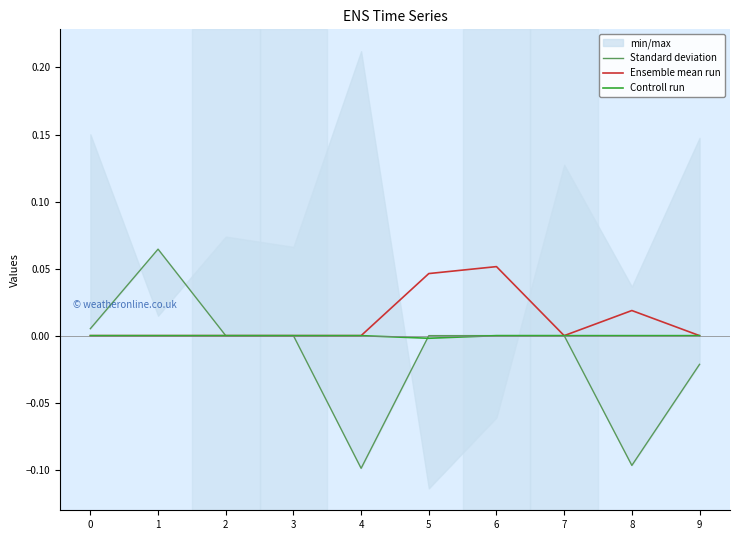

How many lines are shown in the chart?

3